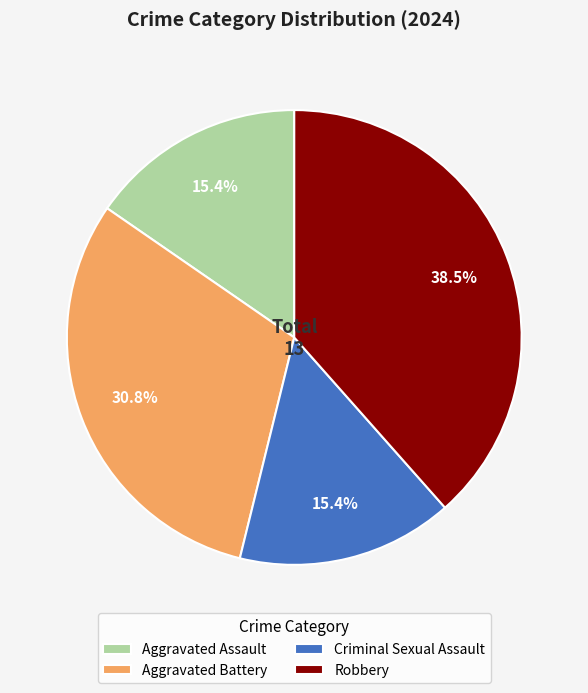

Approximately how many times larger is the value at Aggravated Assault compared to Robbery?

0.4